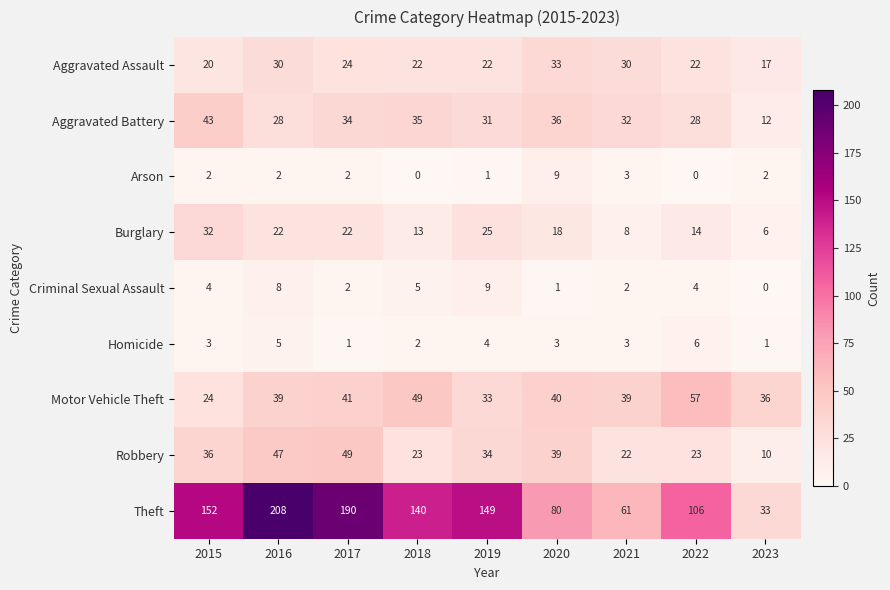

The value of Criminal Sexual Assault at 2023 is -4. True or false?

False